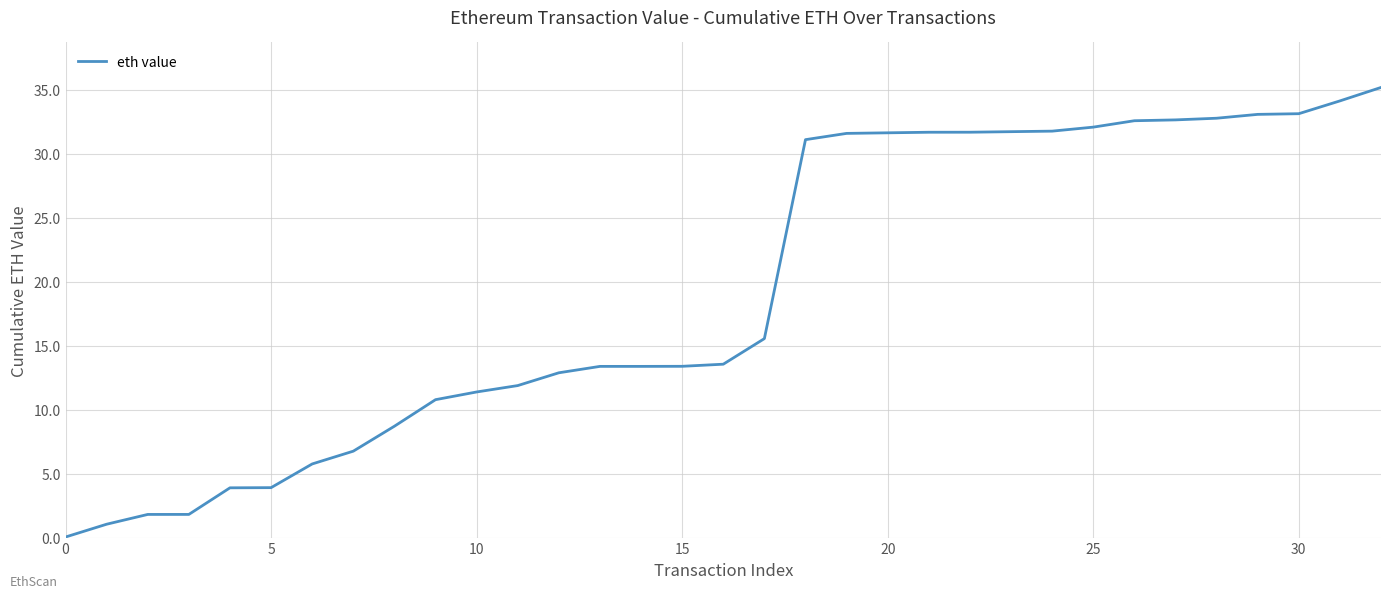

What is the greatest value displayed?

35.2